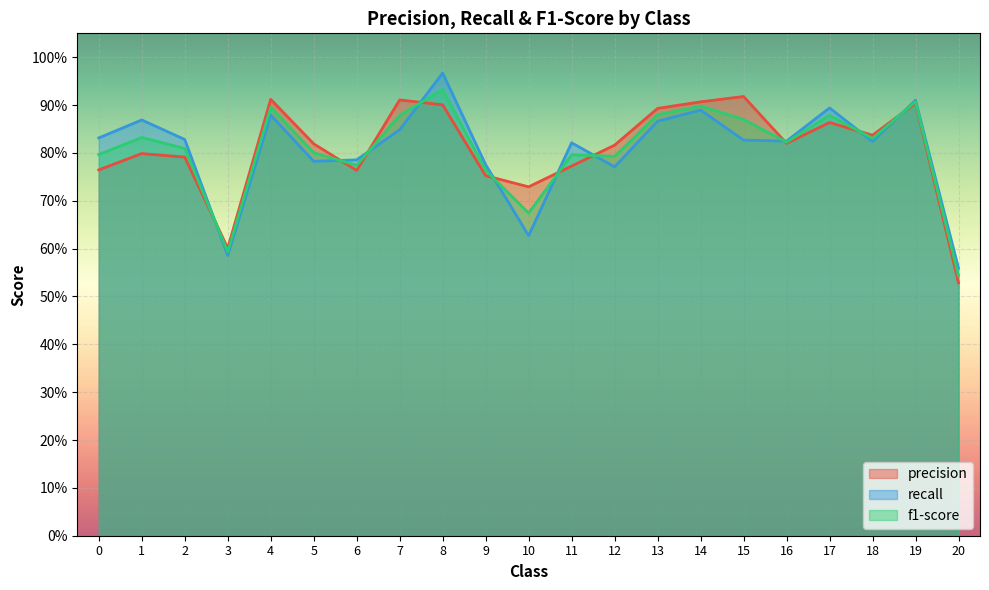

Where do precision and recall first cross each other?

2 and 3